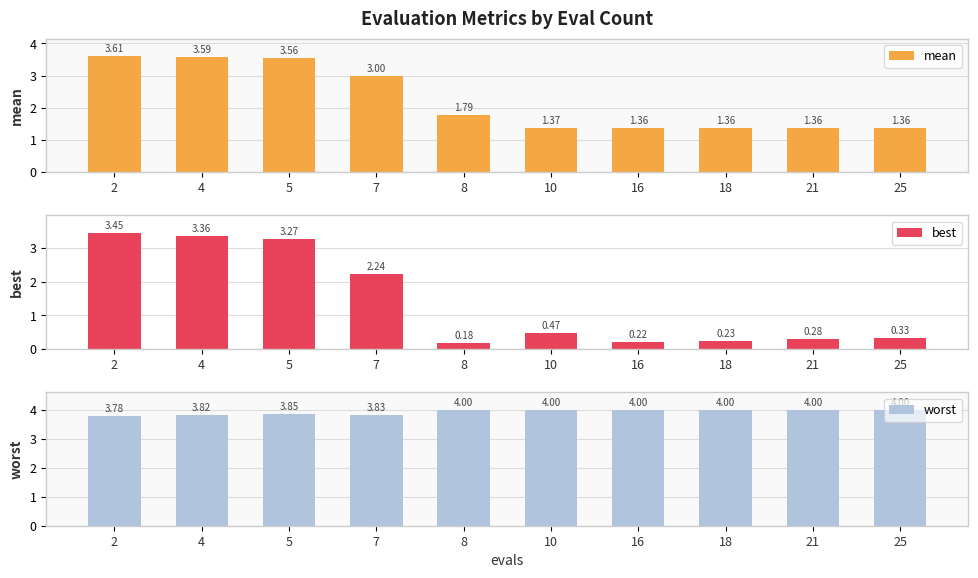

What is the difference between the maximum and minimum values in the best series?

3.3